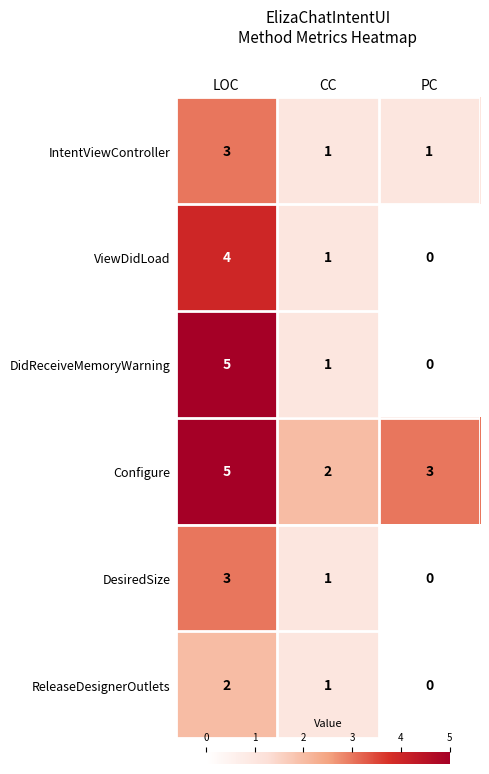

Reading left to right, extract all data points from this chart.

IntentViewController: LOC=3	CC=1	PC=1
ViewDidLoad: LOC=4	CC=1	PC=0
DidReceiveMemoryWarning: LOC=5	CC=1	PC=0
Configure: LOC=5	CC=2	PC=3
DesiredSize: LOC=3	CC=1	PC=0
ReleaseDesignerOutlets: LOC=2	CC=1	PC=0